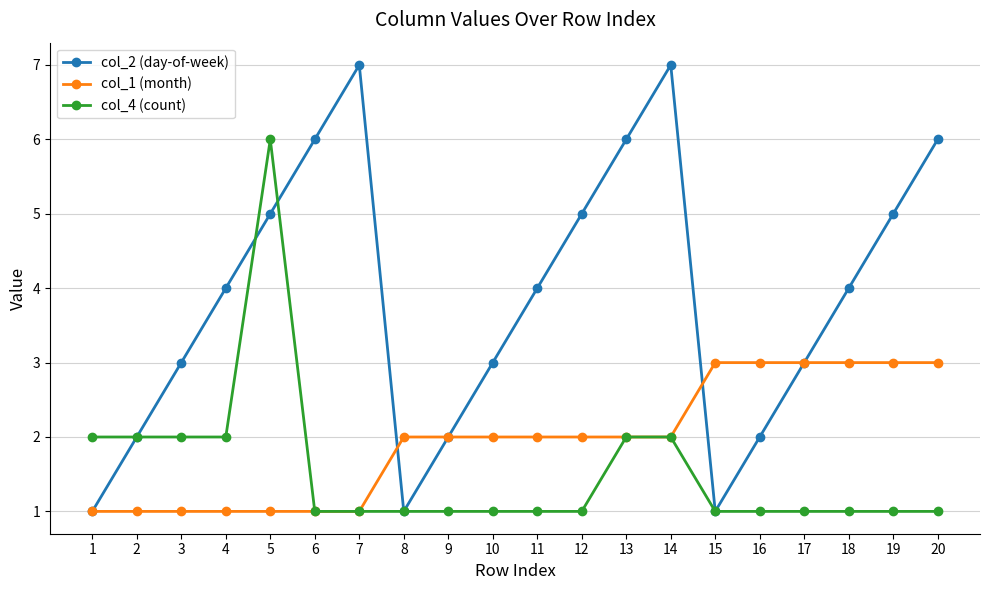

List the series in order of their overall mean, highest first.

col_2 (day-of-week), col_1 (month), col_4 (count)